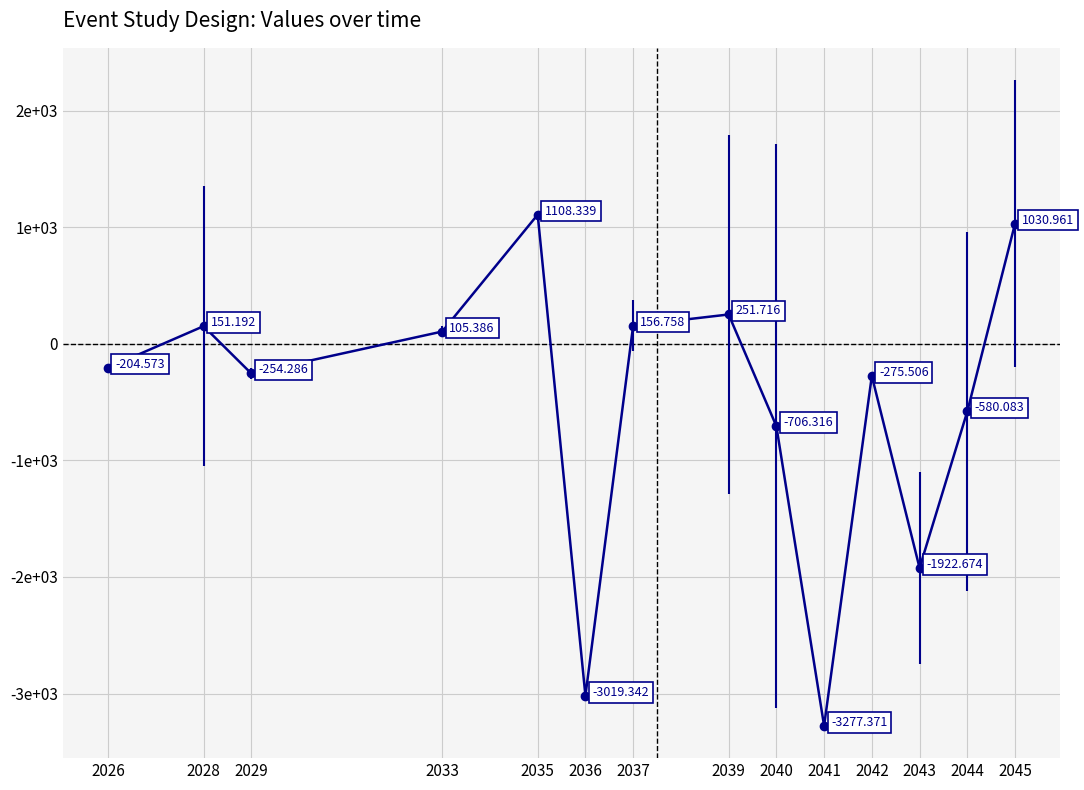

Does the chart have visible grid lines?

Yes